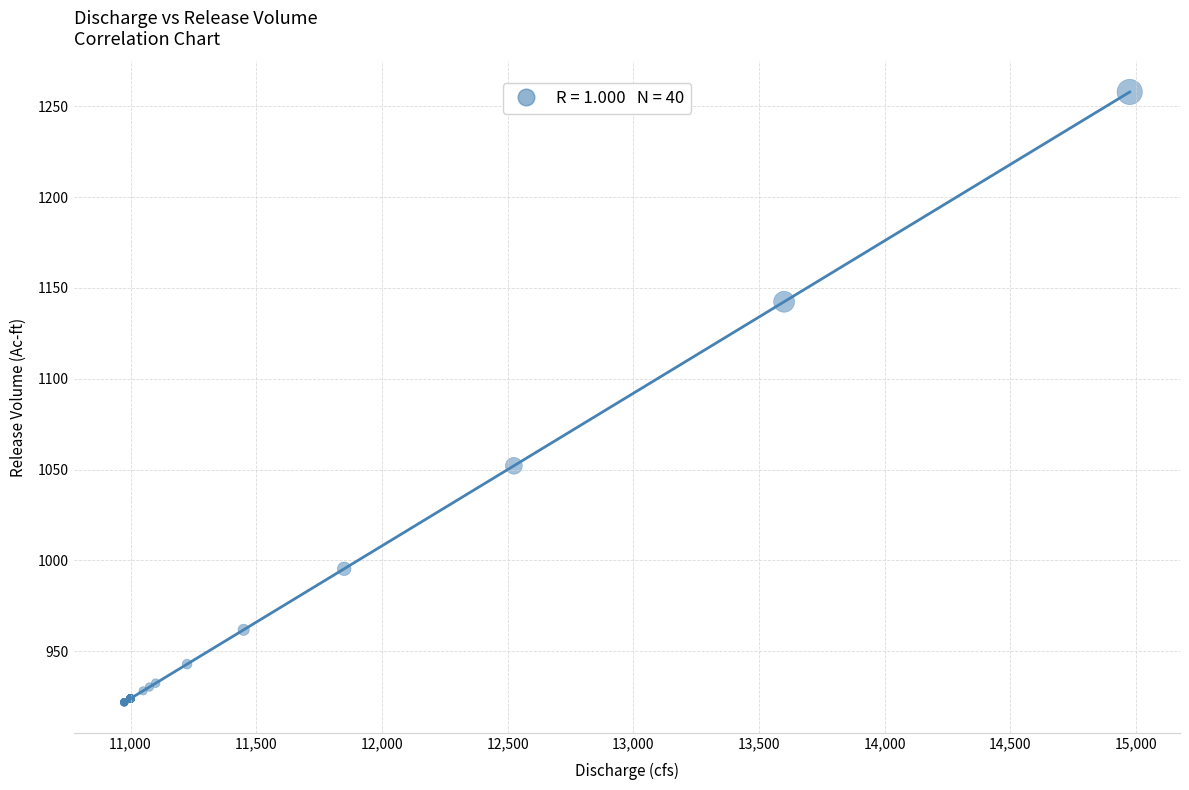

What Y value in the scatter plot is closest to 1089?

1052.1